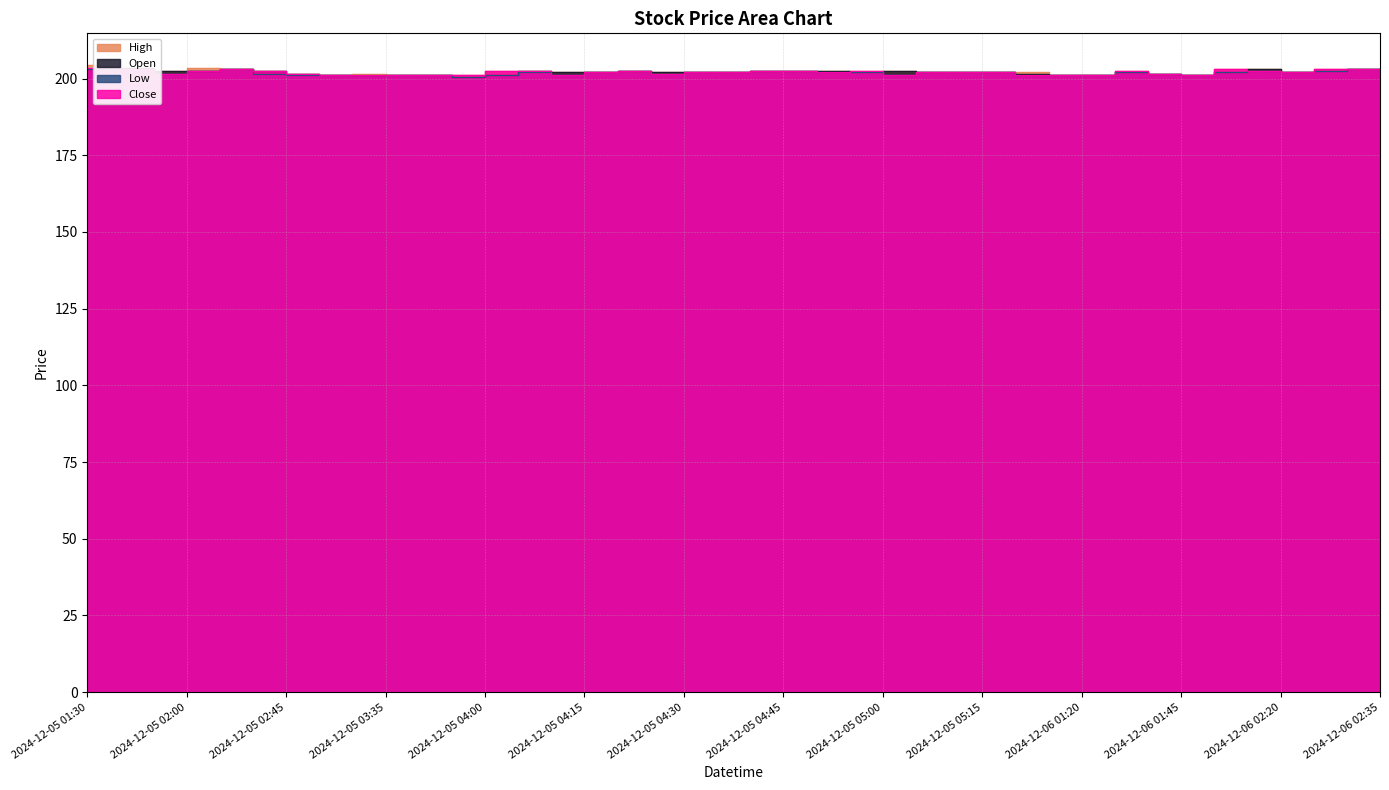

What is the lowest value of the Low series?

200.5